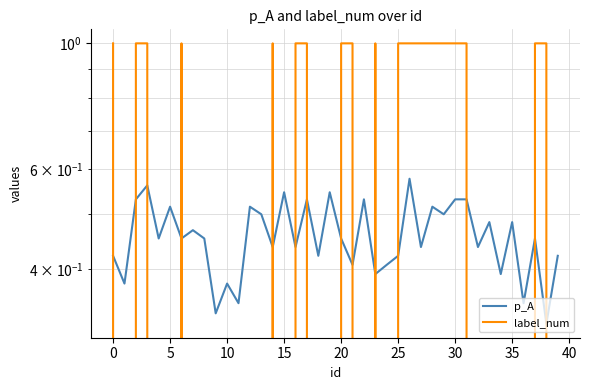

How many data points does each series have?

40